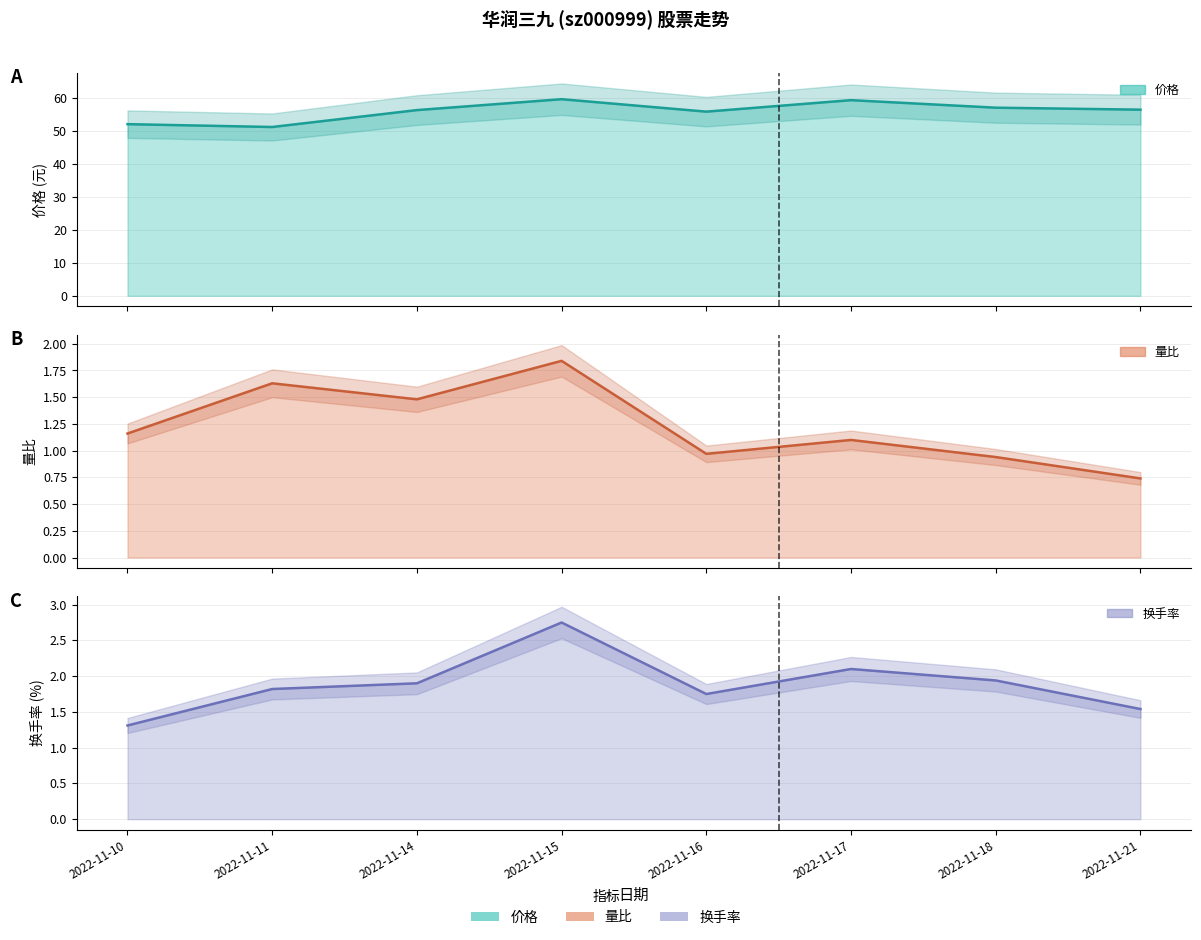

How many values in the 量比 (线) series are below 1?

3